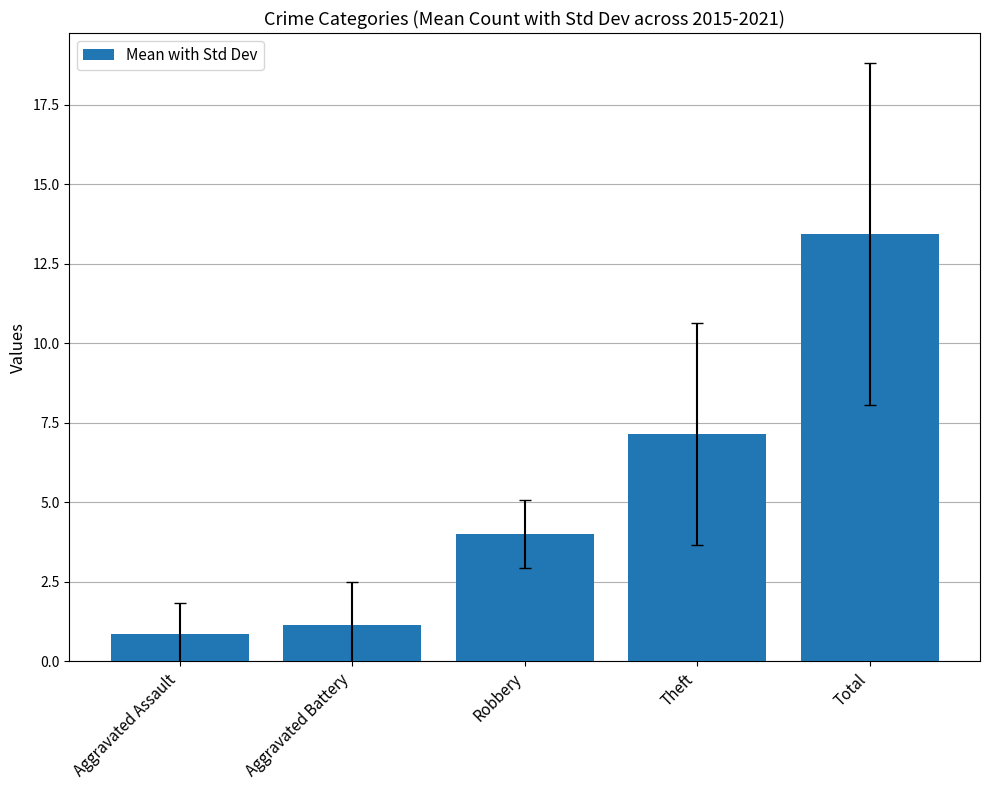

What is the difference between the values at Aggravated Assault and Theft?

6.3